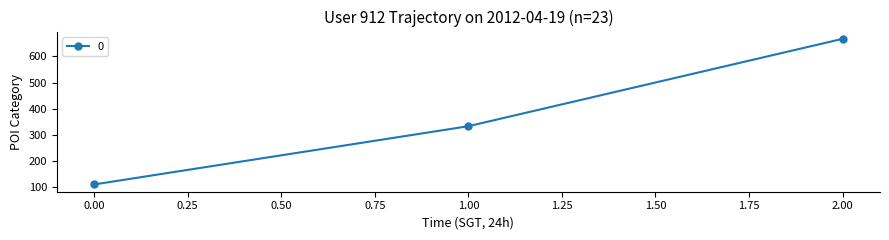

Is this an area chart (filled region under the line)?

No